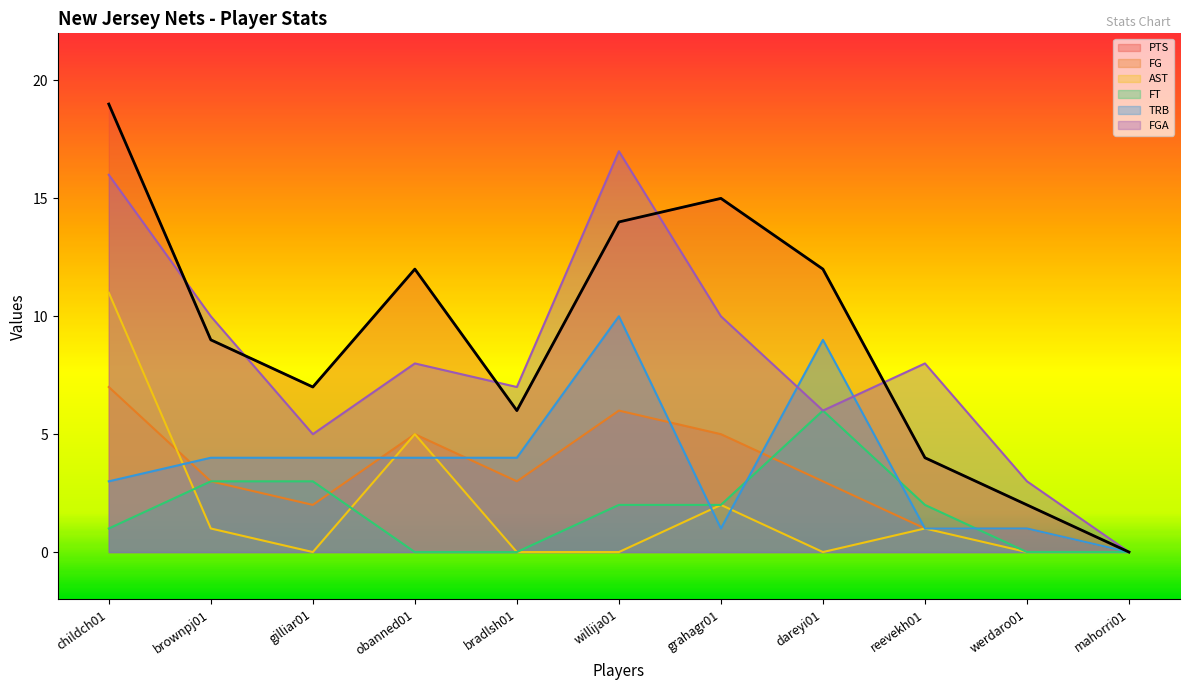

What is the difference between the FGA values at gilliar01 and mahorri01?

5